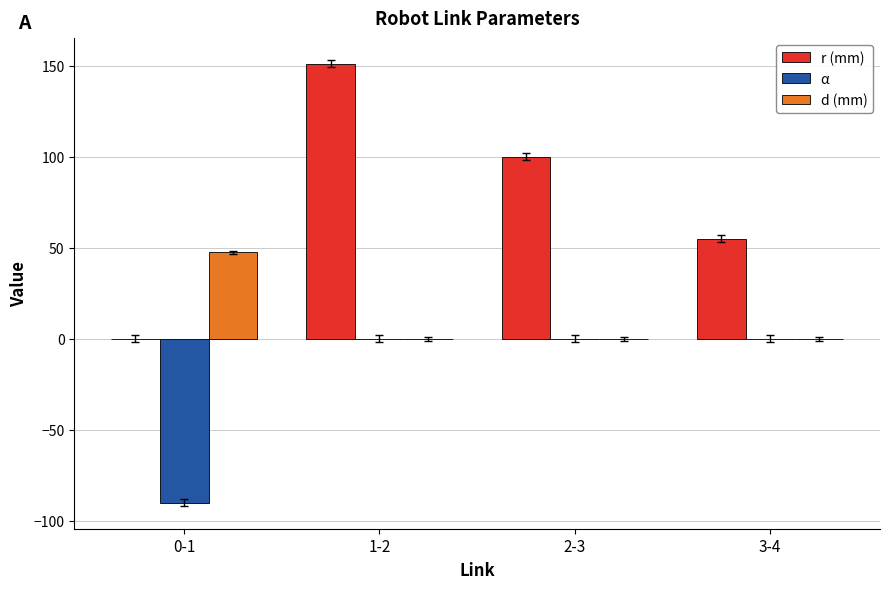

What is the sum of the r (mm) values at 2-3 and 0-1?

100.0